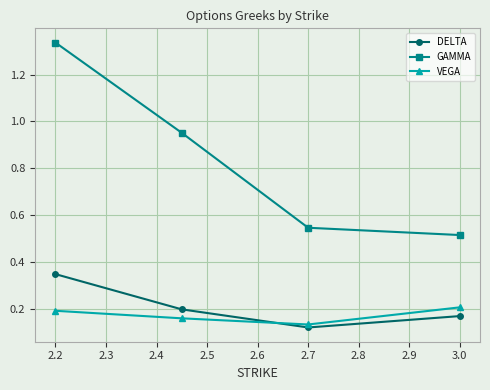

True or false: VEGA has more than 0 interior local peaks.

False